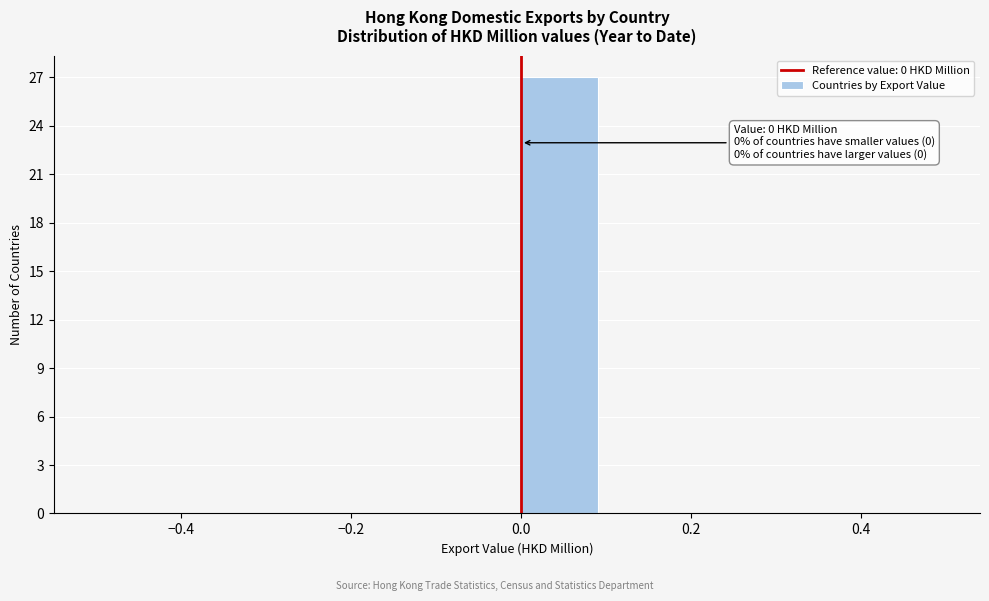

Which range on the x-axis has the tallest bar?

0.0 to 0.1